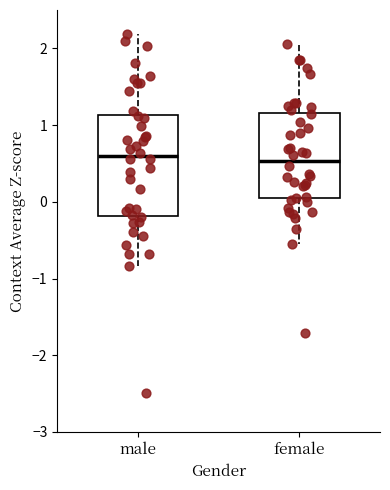

Reading left to right, read every box against the y-axis: the position of its median line, the range the box covers, and the ends of its whiskers. The values are not printed on the chart, so give them approximately, as read against the axis.

male: median 0.6, box -0.2 to 1.1, whiskers -0.8 to 2.2
female: median 0.5, box 0.0 to 1.2, whiskers -0.6 to 2.1